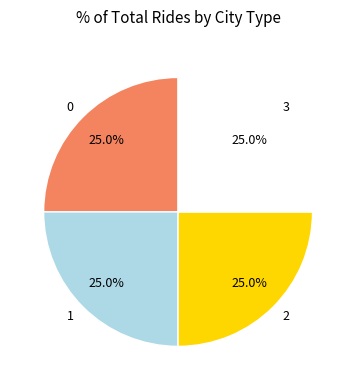

Is it true that 3 is 25% of the pie?

True